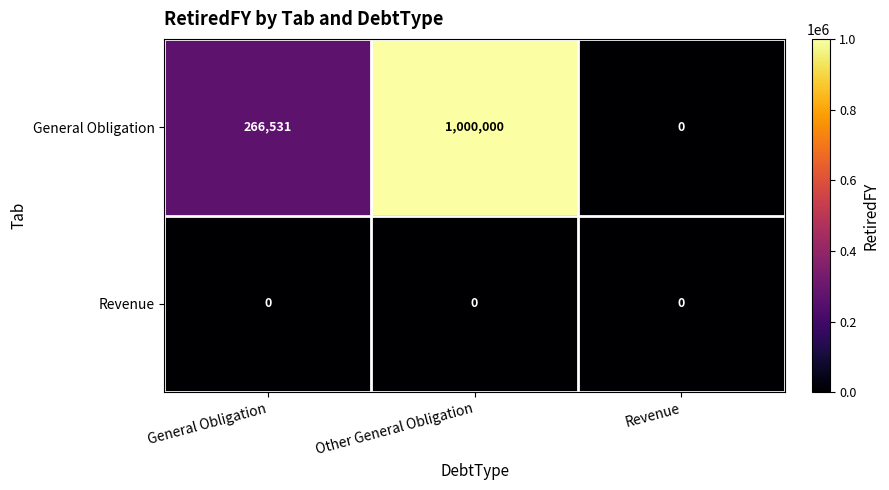

At how many categories does at least one series exceed 920983?

1